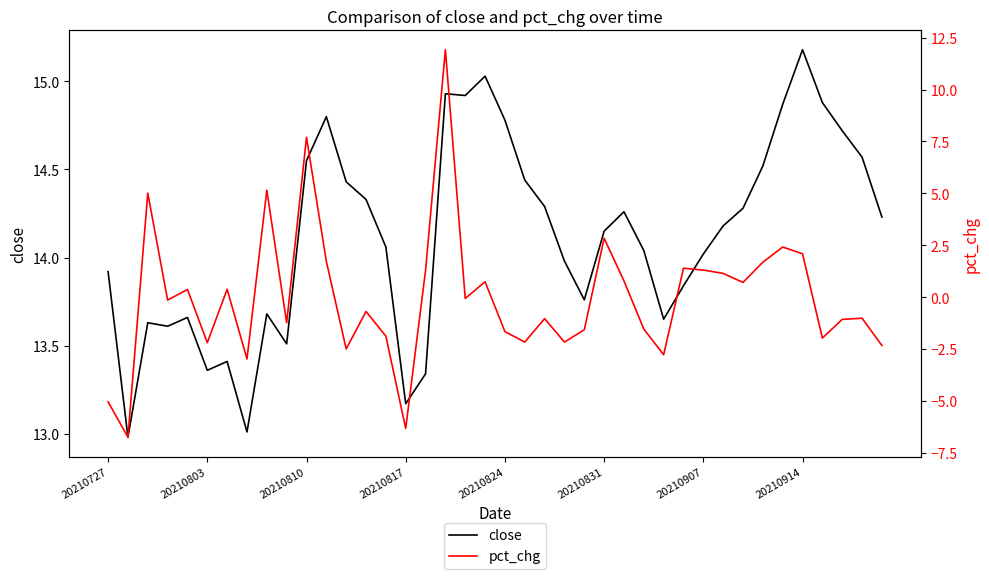

Read the close value at 32.

14.3